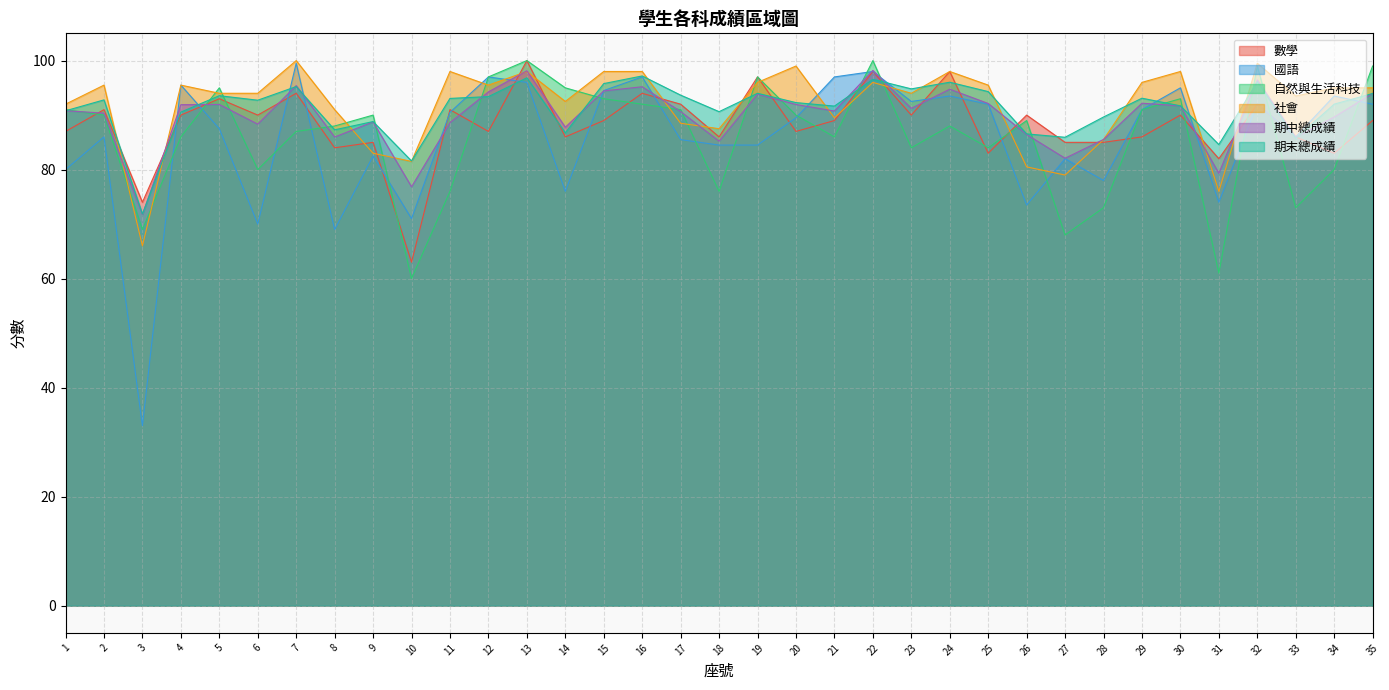

Between 12 and 18, which series saw the biggest shift?

自然與生活科技